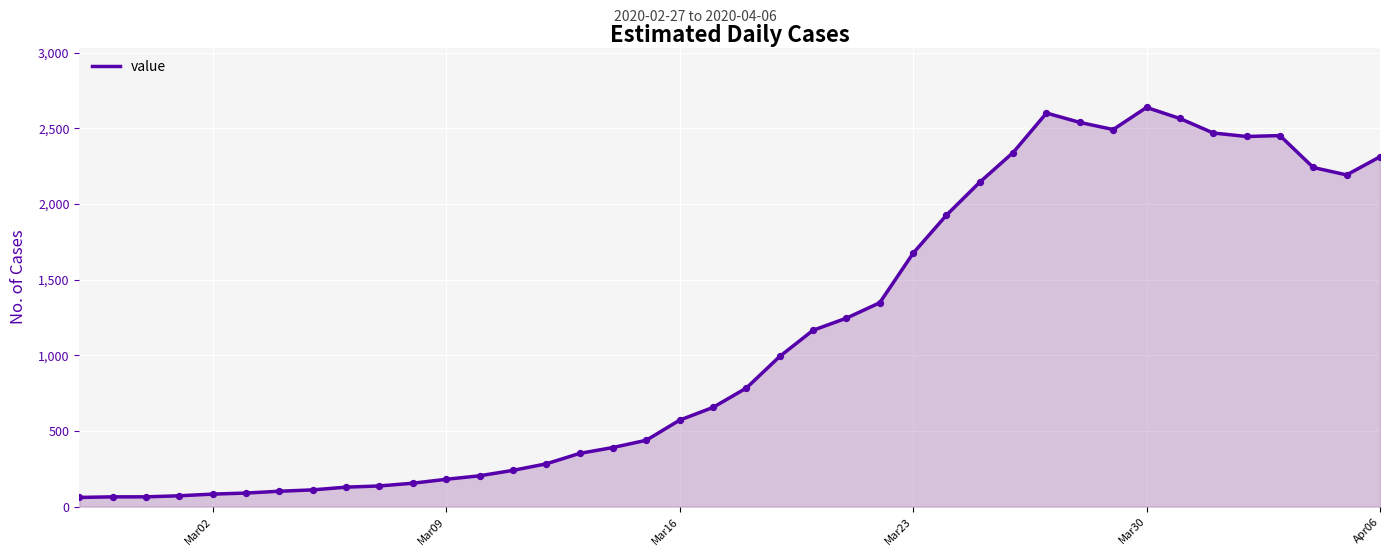

What is the smallest value displayed?

61